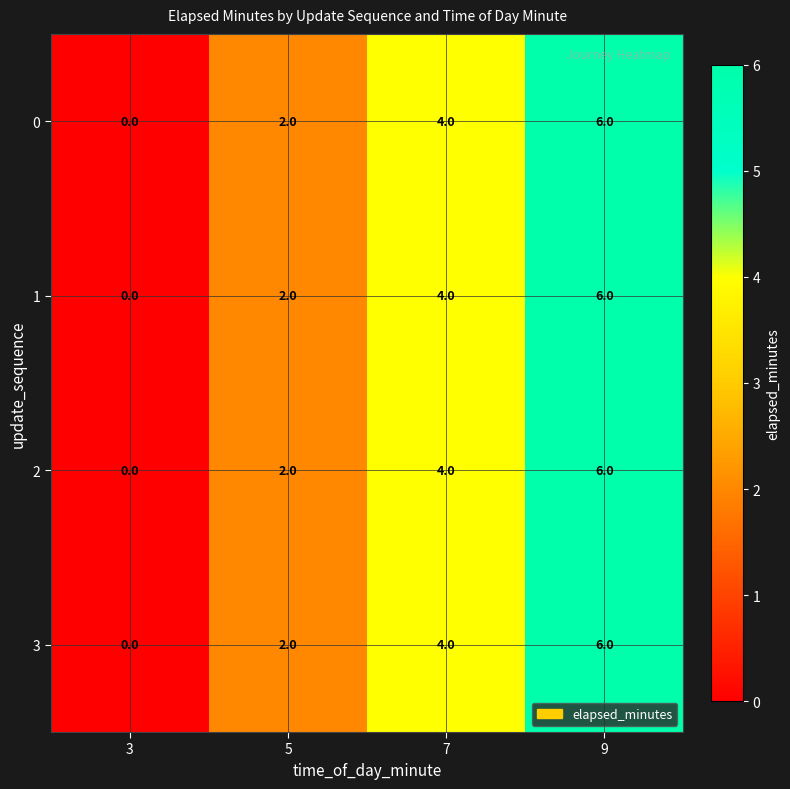

Rank the categories by 0 value from lowest to highest.

3, 5, 7, 9